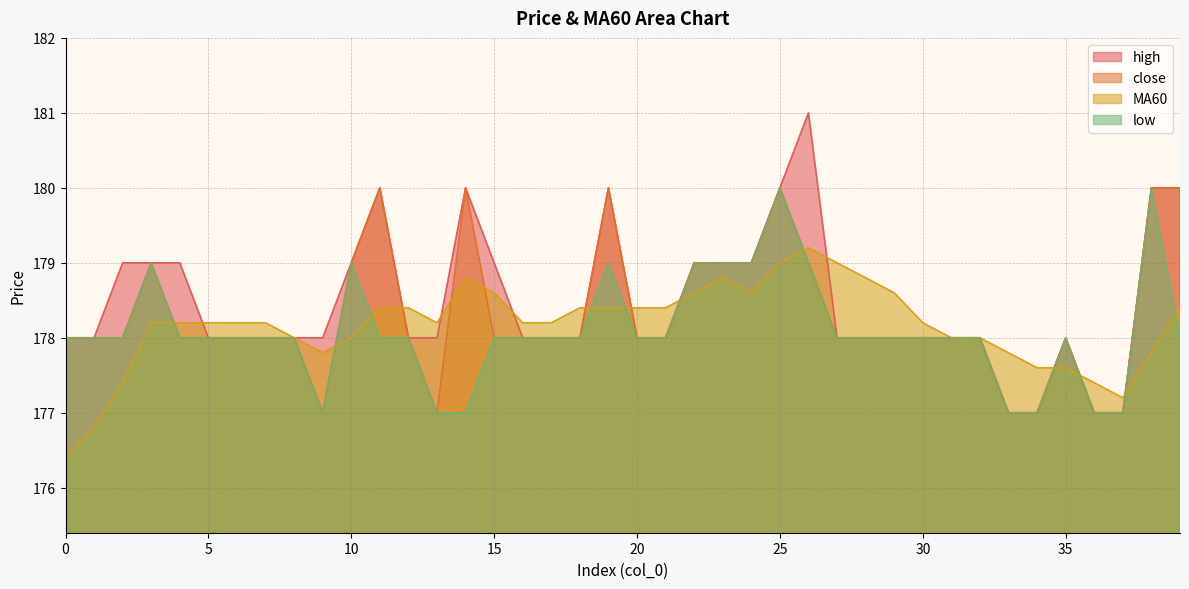

What is the value of the high point at the 38th from the left?

177.0